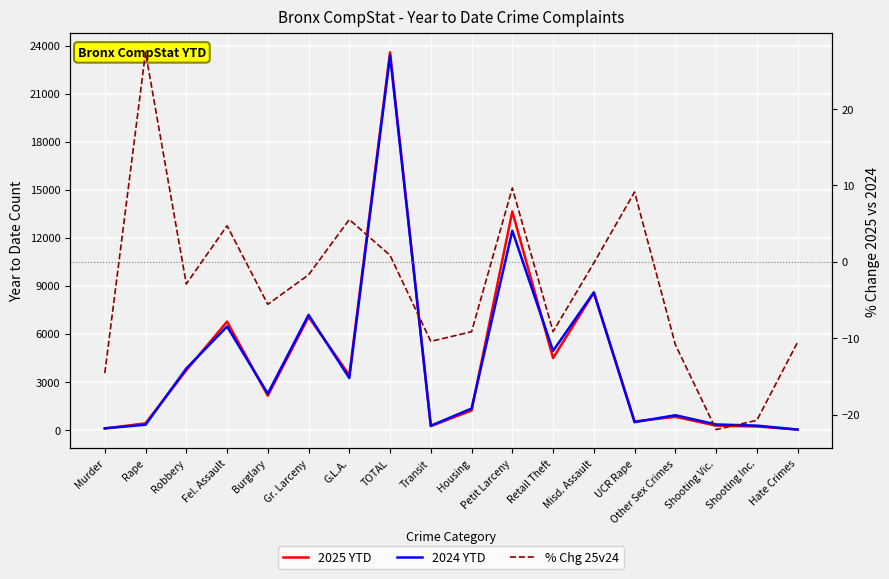

Reading right to left, extract all data points from this chart.

2025 YTD: Hate Crimes=17.0	Shooting Inc.=210.0	Shooting Vic.=263.0	Other Sex Crimes=815.0	UCR Rape=526.0	Misd. Assault=8576.0	Retail Theft=4486.0	Petit Larceny=13644.0	Housing=1211.0	Transit=232.0	TOTAL=23591.0	G.L.A.=3418.0	Gr. Larceny=7061.0	Burglary=2135.0	Fel. Assault=6763.0	Robbery=3723.0	Rape=409.0	Murder=82.0
2024 YTD: Hate Crimes=19.0	Shooting Inc.=265.0	Shooting Vic.=337.0	Other Sex Crimes=914.0	UCR Rape=482.0	Misd. Assault=8590.0	Retail Theft=4937.0	Petit Larceny=12442.0	Housing=1333.0	Transit=259.0	TOTAL=23394.0	G.L.A.=3239.0	Gr. Larceny=7184.0	Burglary=2261.0	Fel. Assault=6459.0	Robbery=3834.0	Rape=321.0	Murder=96.0
% Chg 25v24: Hate Crimes=-10.5	Shooting Inc.=-20.8	Shooting Vic.=-22.0	Other Sex Crimes=-10.8	UCR Rape=9.1	Misd. Assault=-0.2	Retail Theft=-9.1	Petit Larceny=9.7	Housing=-9.2	Transit=-10.4	TOTAL=0.8	G.L.A.=5.5	Gr. Larceny=-1.7	Burglary=-5.6	Fel. Assault=4.7	Robbery=-2.9	Rape=27.4	Murder=-14.6